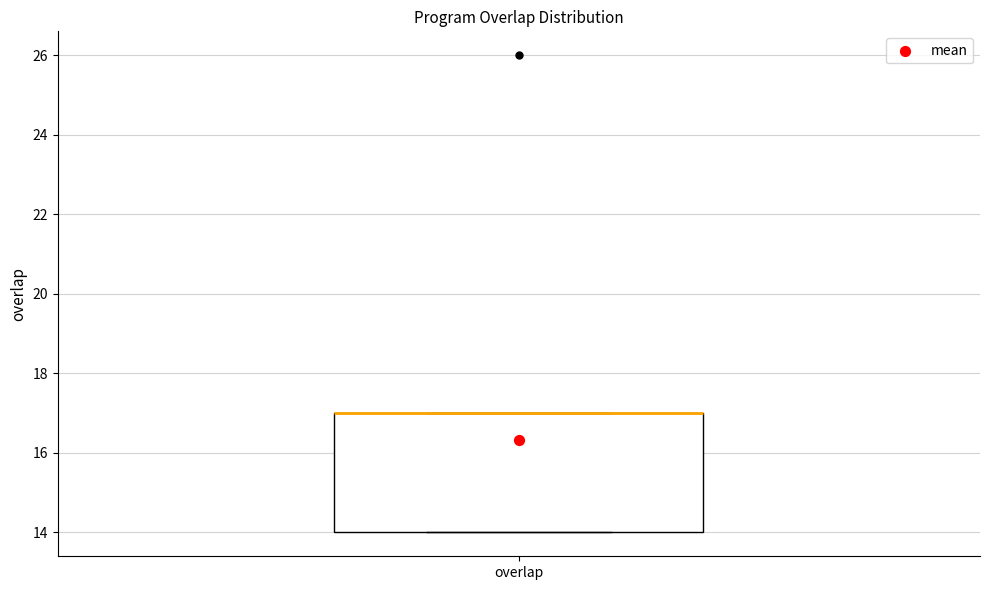

Where is the upper edge of the box for overlap on the y-axis? The values are not printed on the chart, so give them approximately, as read against the axis.

17